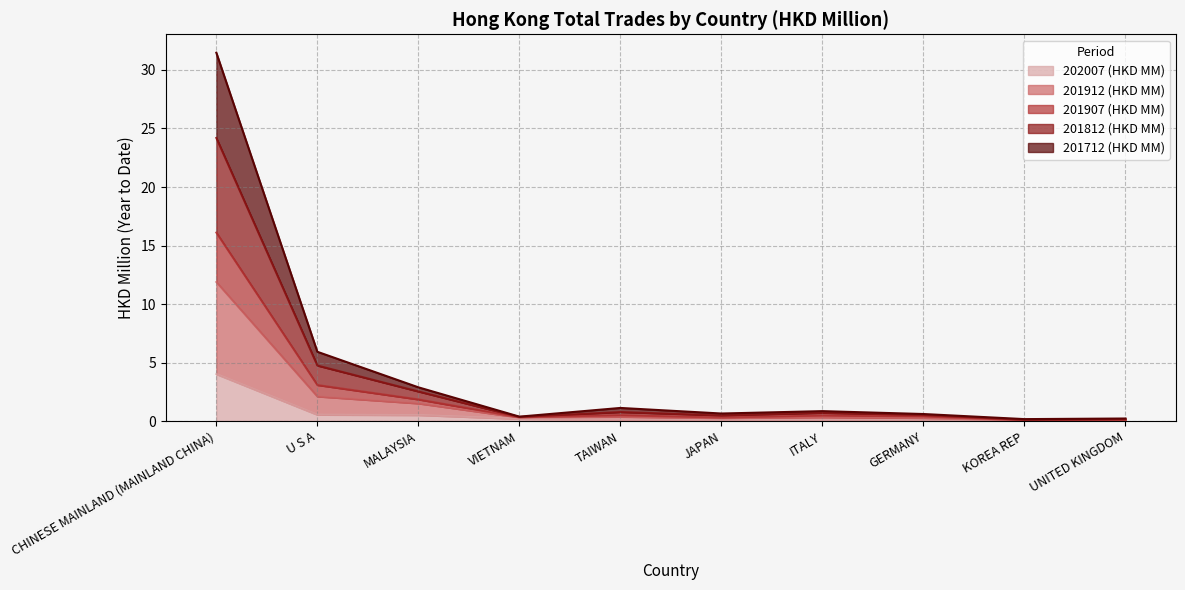

True or false: 201912 (HKD MM) and 201712 (HKD MM) intersect in this chart.

False